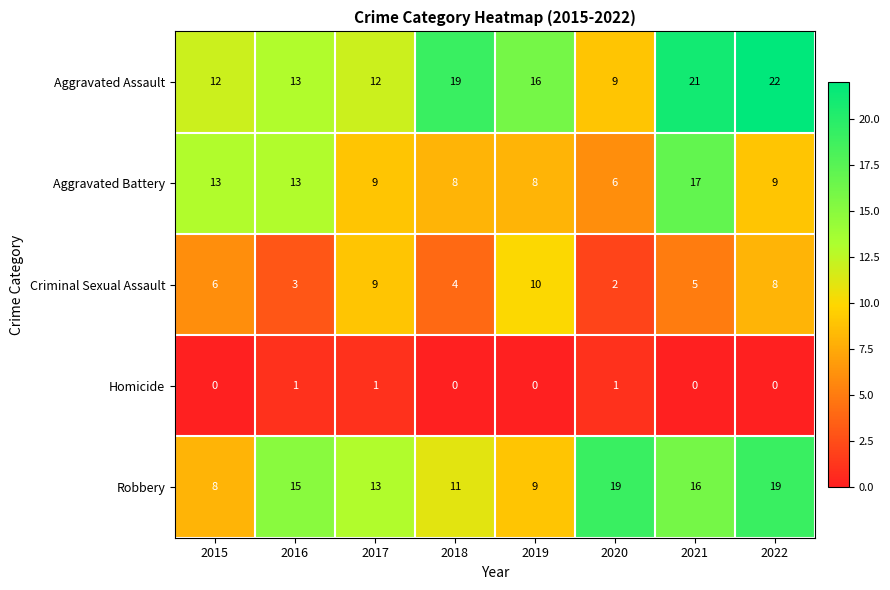

What is the total value across all series at 2019?

43